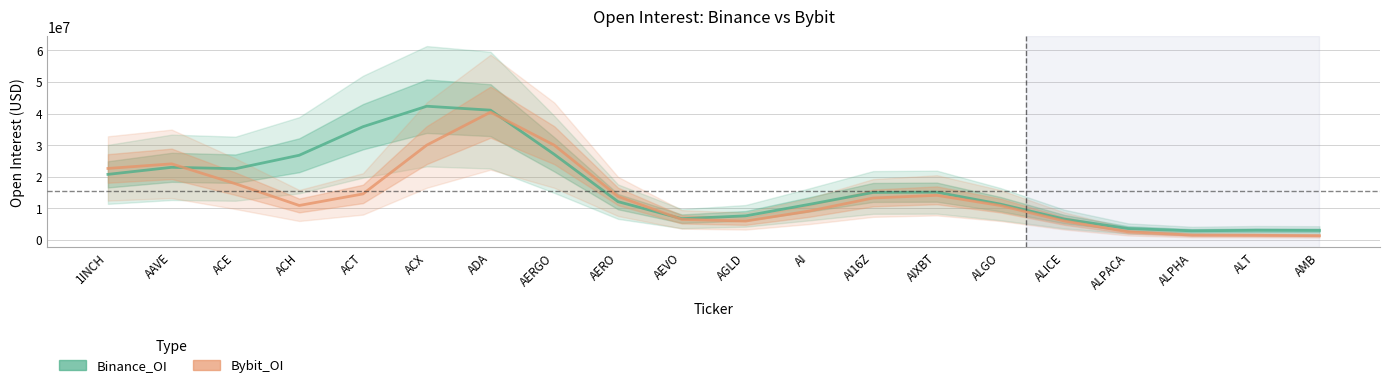

Which series has the widest spread of values?

Binance_OI